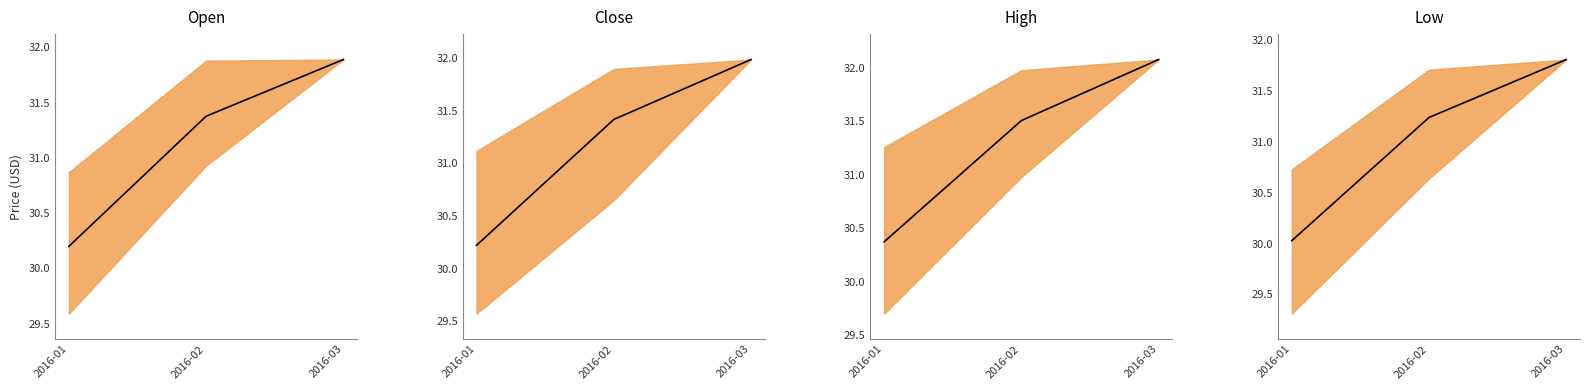

What is the change in value from 2016-02 to 2016-03?

+0.6